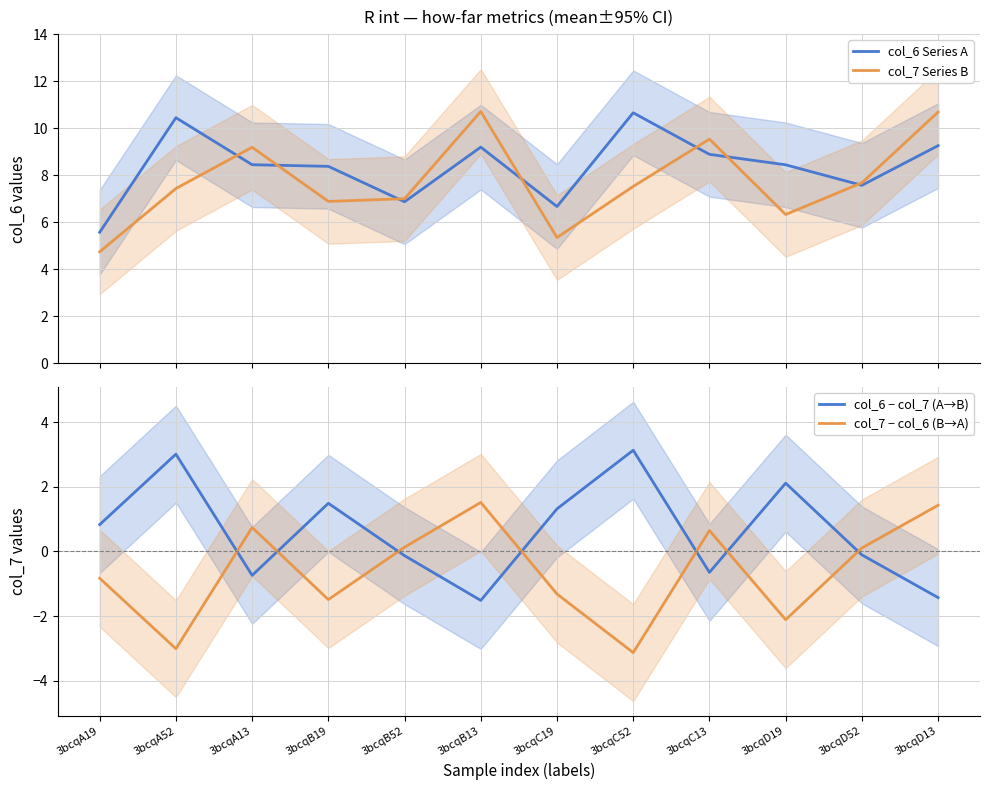

The value of col_6 − col_7 (A→B) at 3bcqC52 is 5.1. True or false?

False